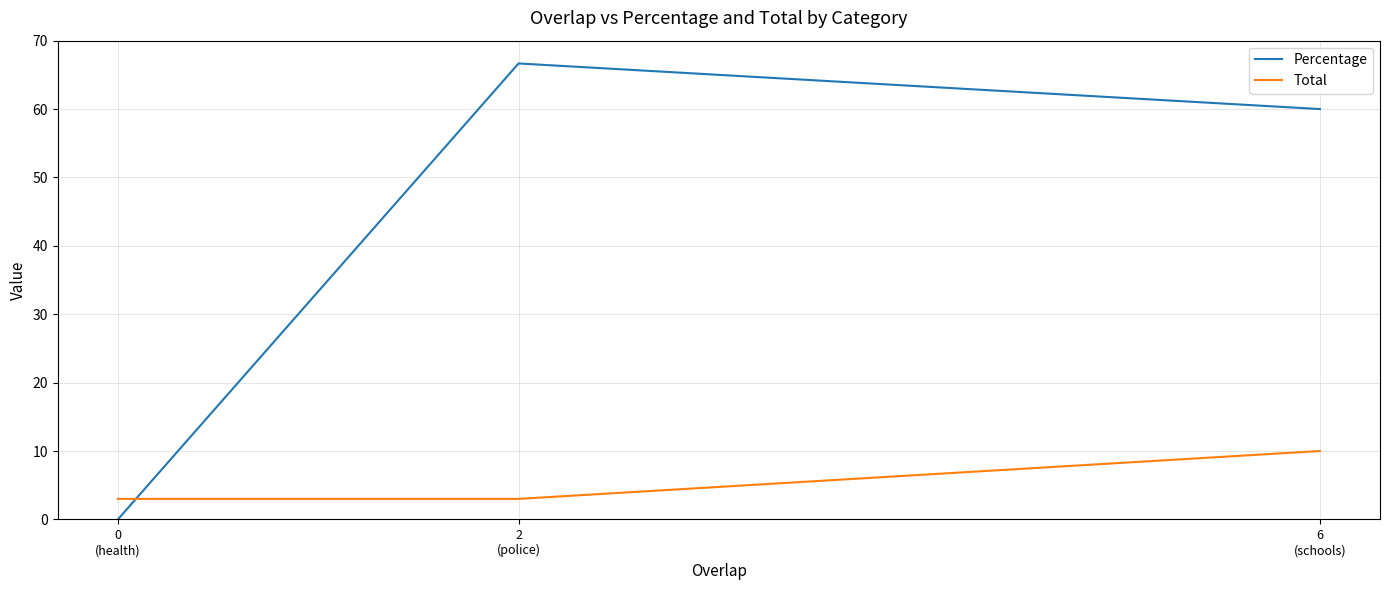

What is the difference between the Total values at 6
(schools) and 2
(police)?

7.0